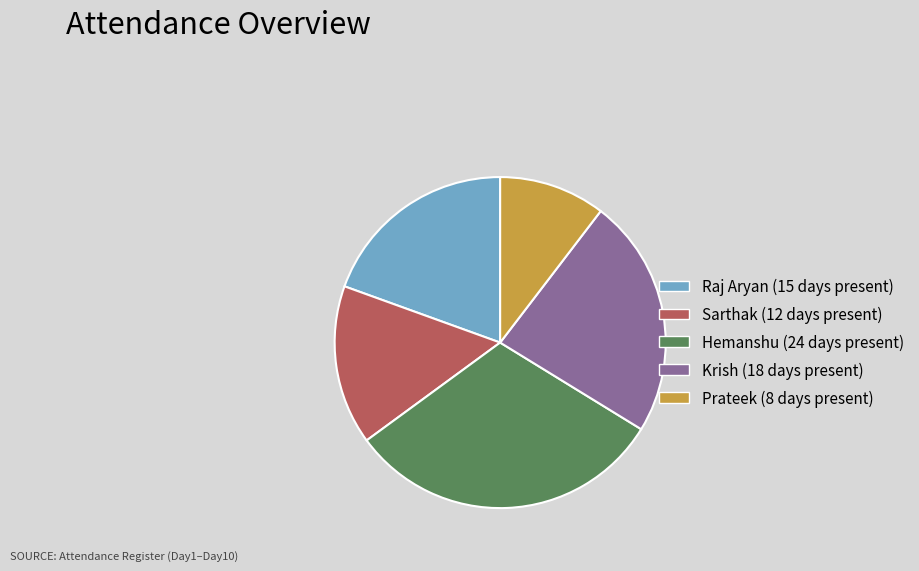

Does any single category account for the majority?

No